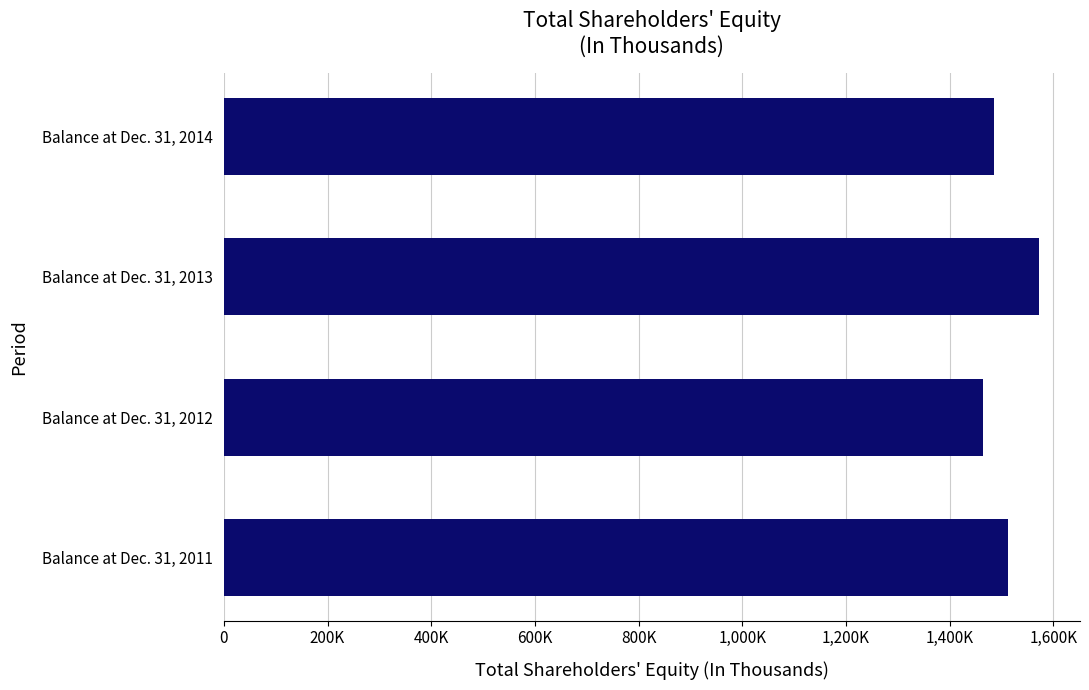

Which category has the highest value across all series?

Balance at Dec. 31, 2013